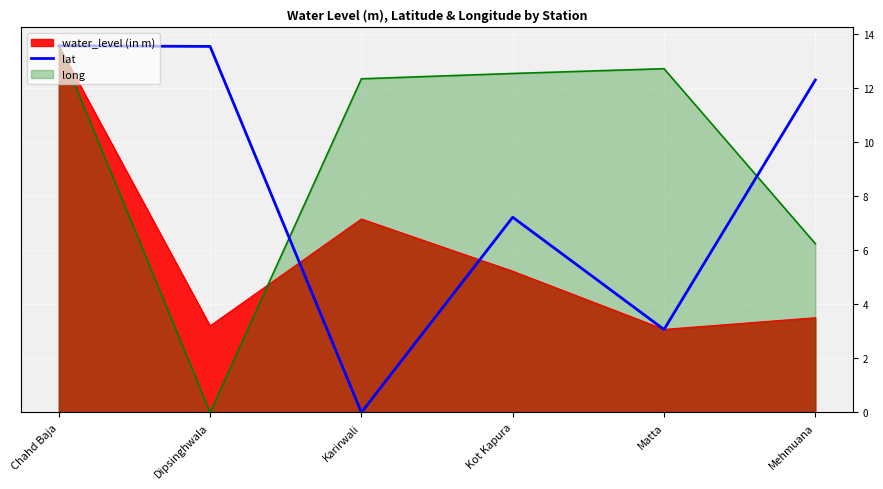

Rank the categories by value from highest to lowest.

Chahd Baja, Dipsinghwala, Mehmuana, Kot Kapura, Matta, Karirwali